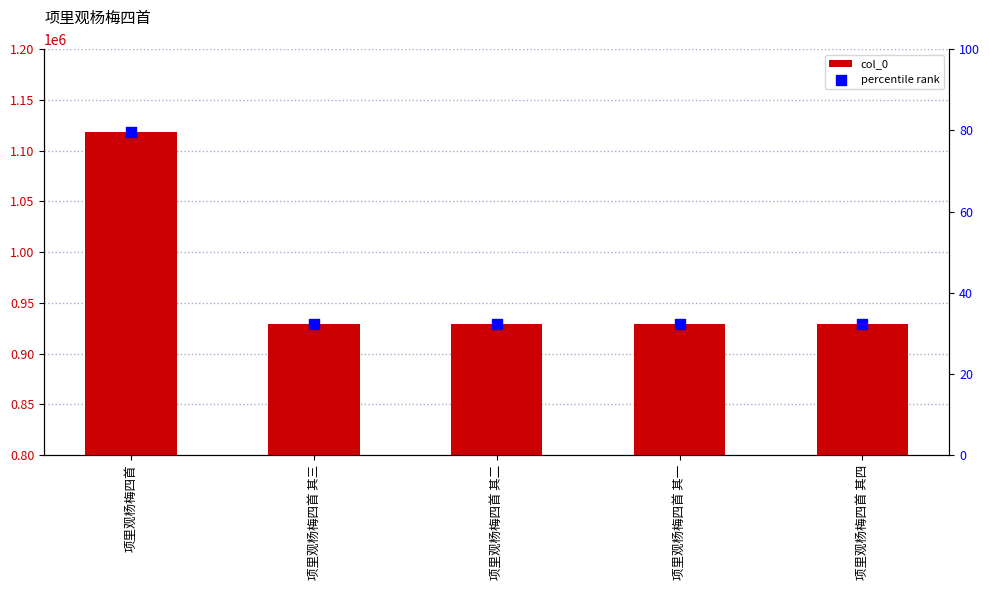

At which category is the sum across all series the highest?

项里观杨梅四首